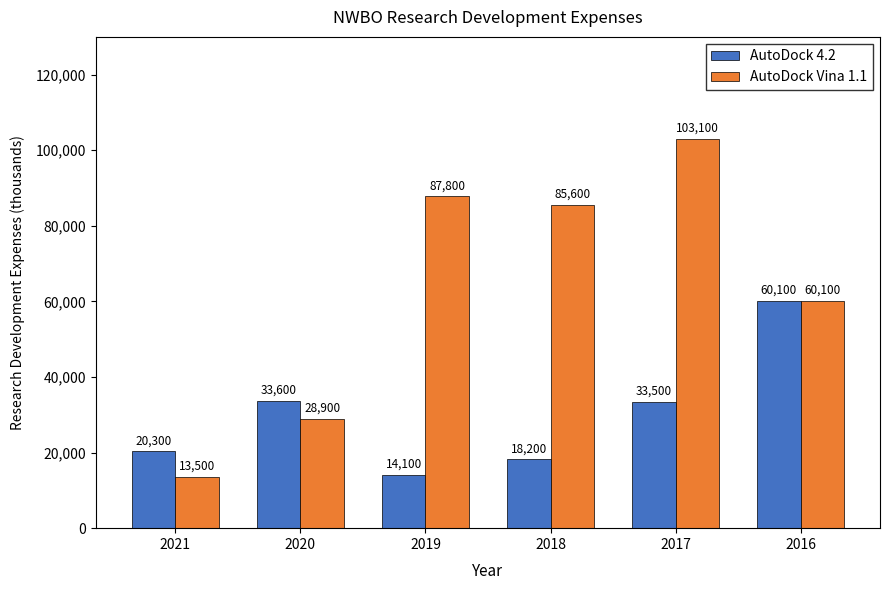

At 2017, list the series in order from smallest to largest.

AutoDock 4.2, AutoDock Vina 1.1